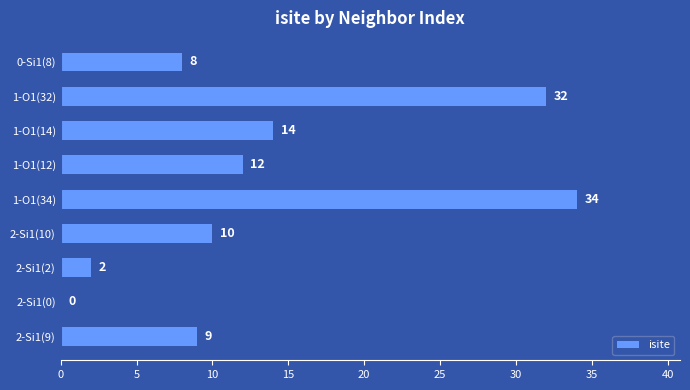

What is the sum of the values at 2-Si1(9) and 2-Si1(2)?

11